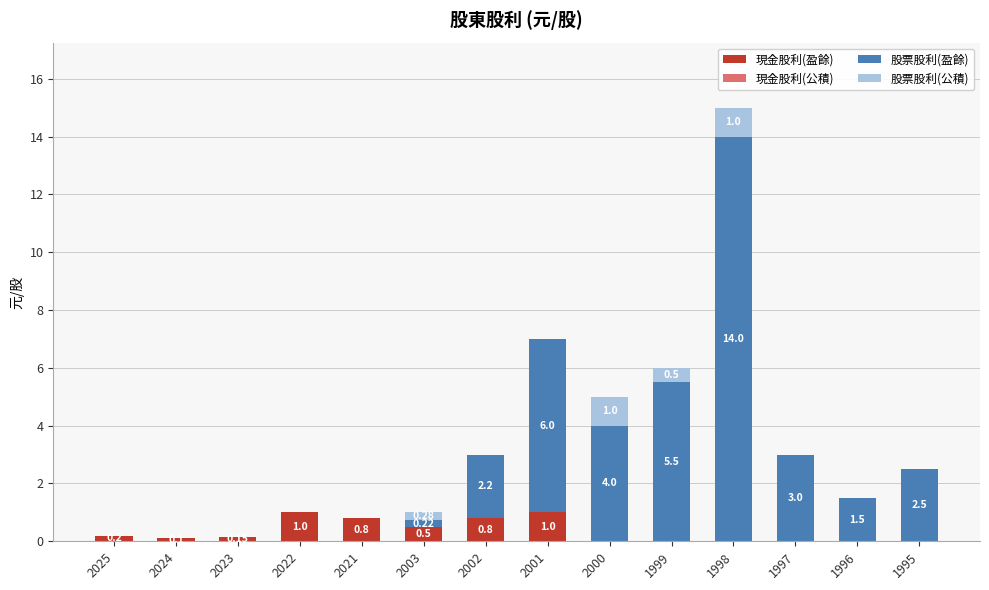

Is it true that 現金股利(盈餘) equals 0.1 at 2024?

True